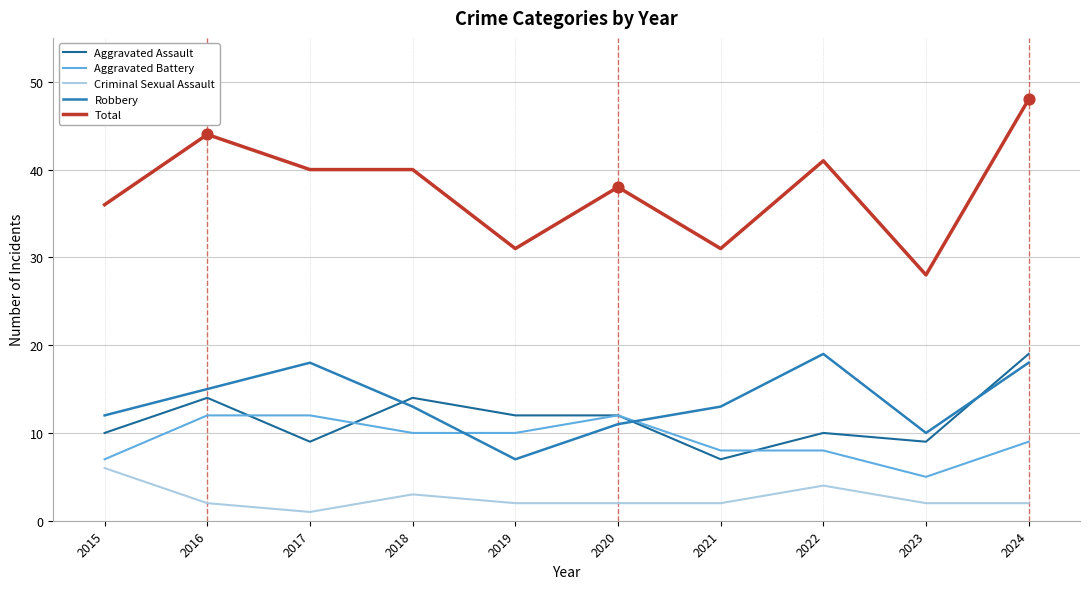

What is the total value across all series at 2021?

61